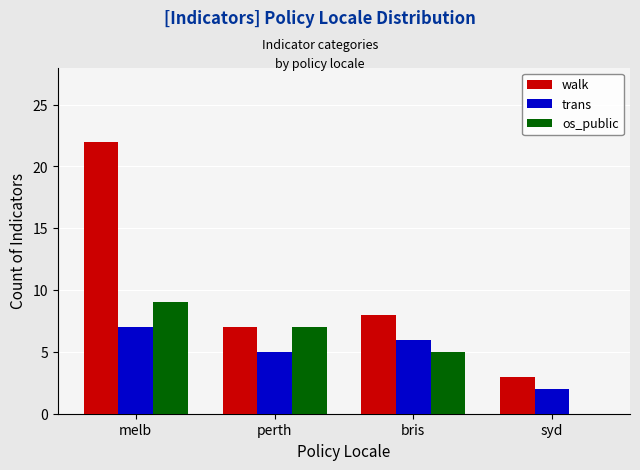

What is the sum of all trans values?

20